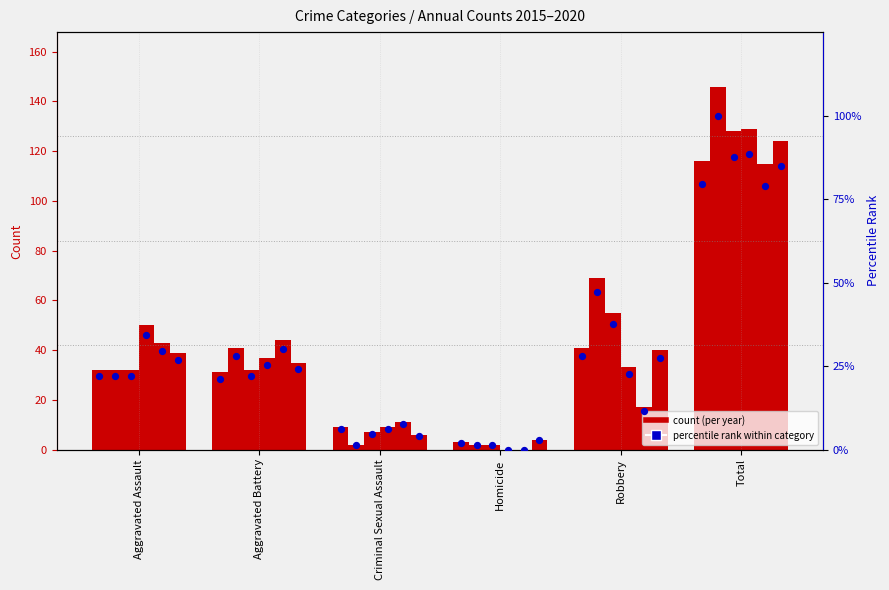

At which category is the sum across all series the highest?

Total